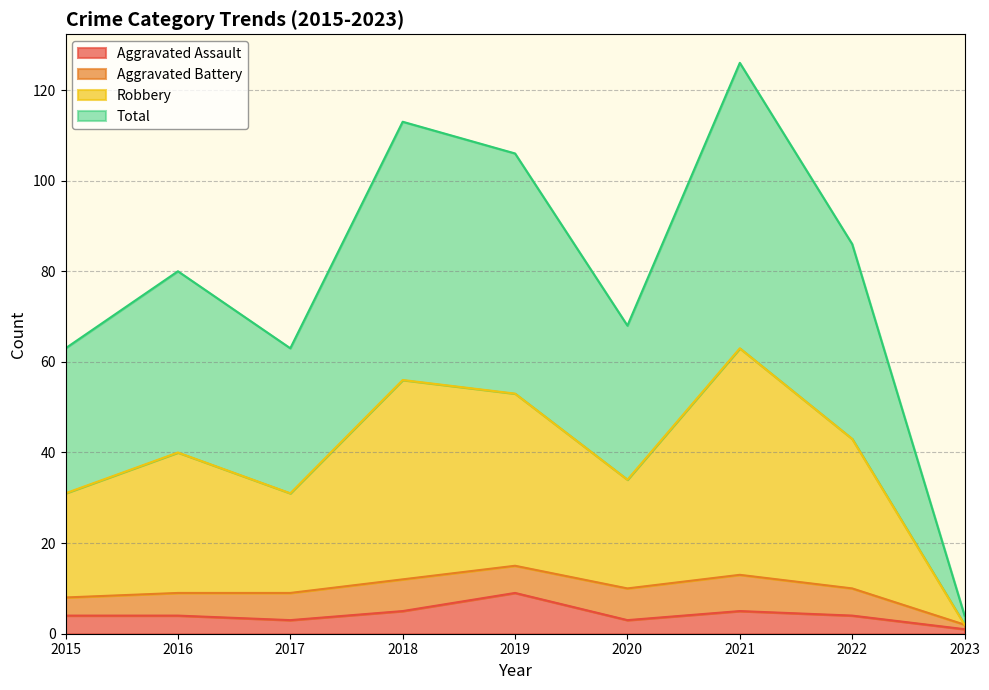

The Aggravated Assault series shows 4 at 2015. True or false?

True